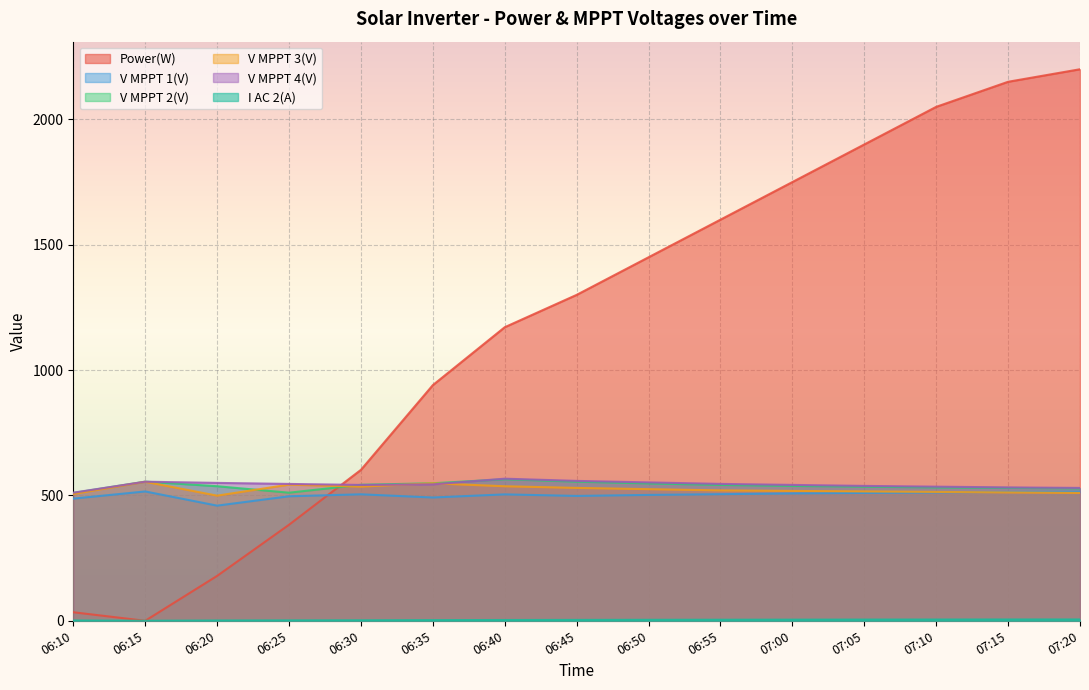

The value of V MPPT 4(V) at 07:20 is 945.5. True or false?

False